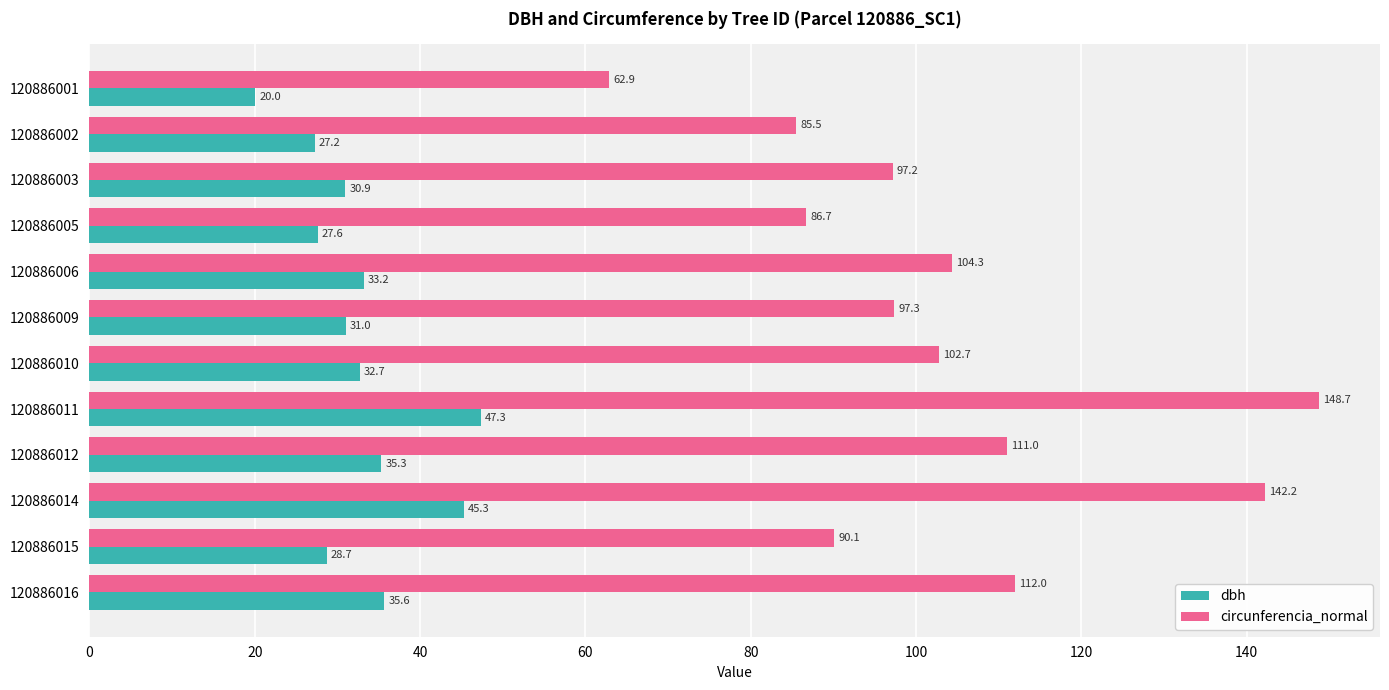

What is the lowest value of the dbh series?

20.0